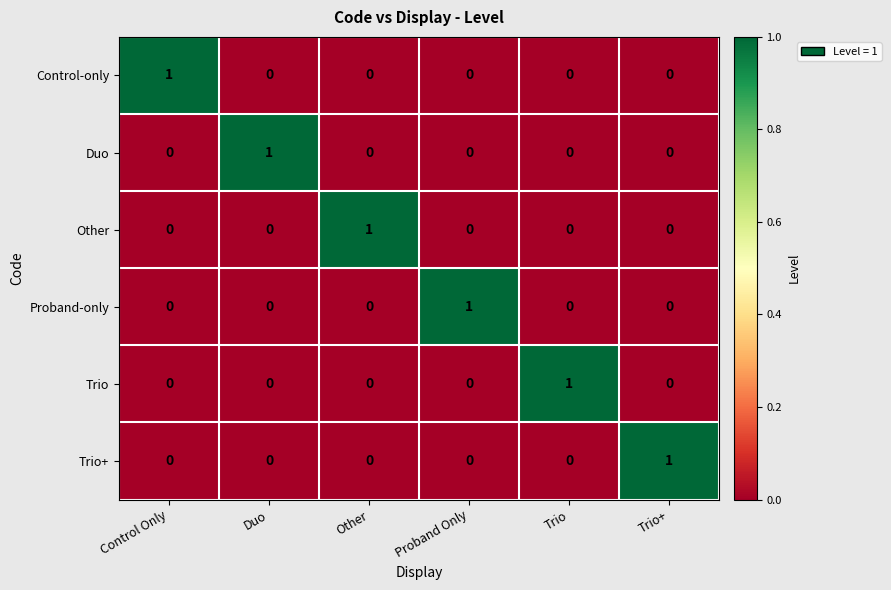

The value of Proband-only at Proband Only is 1. True or false?

True